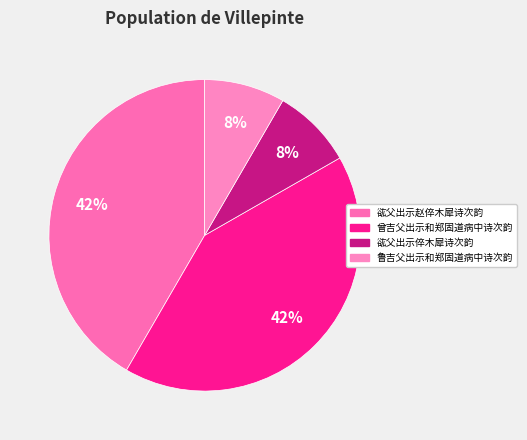

How many segments does this pie chart have?

4